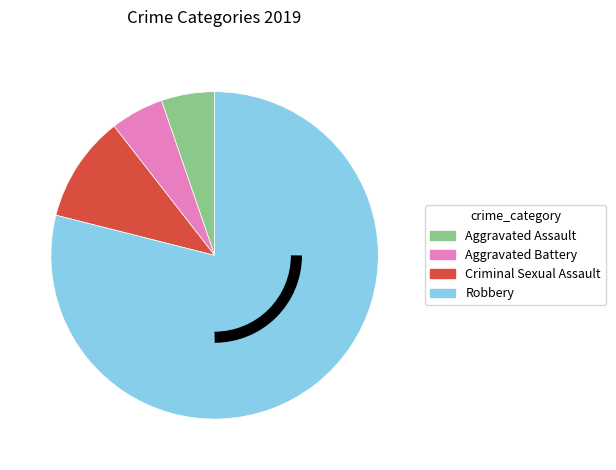

Which has a higher value, Criminal Sexual Assault or Robbery?

Robbery